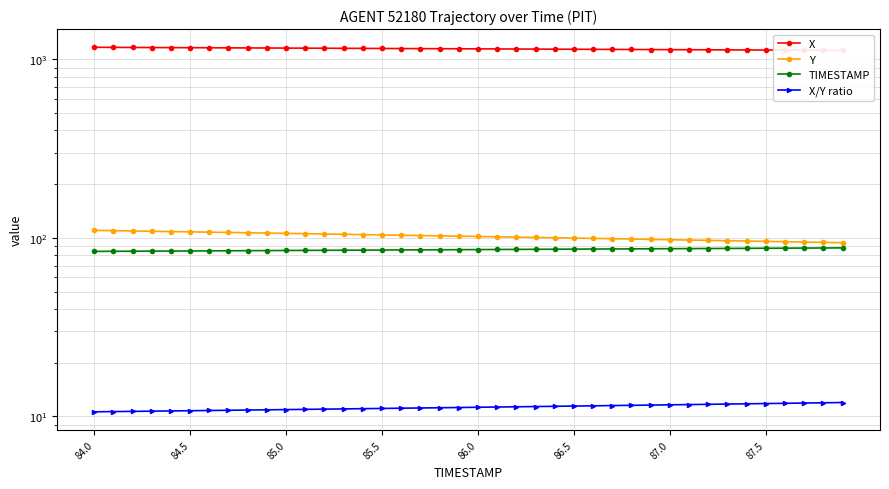

True or false: X/Y ratio and TIMESTAMP intersect in this chart.

False